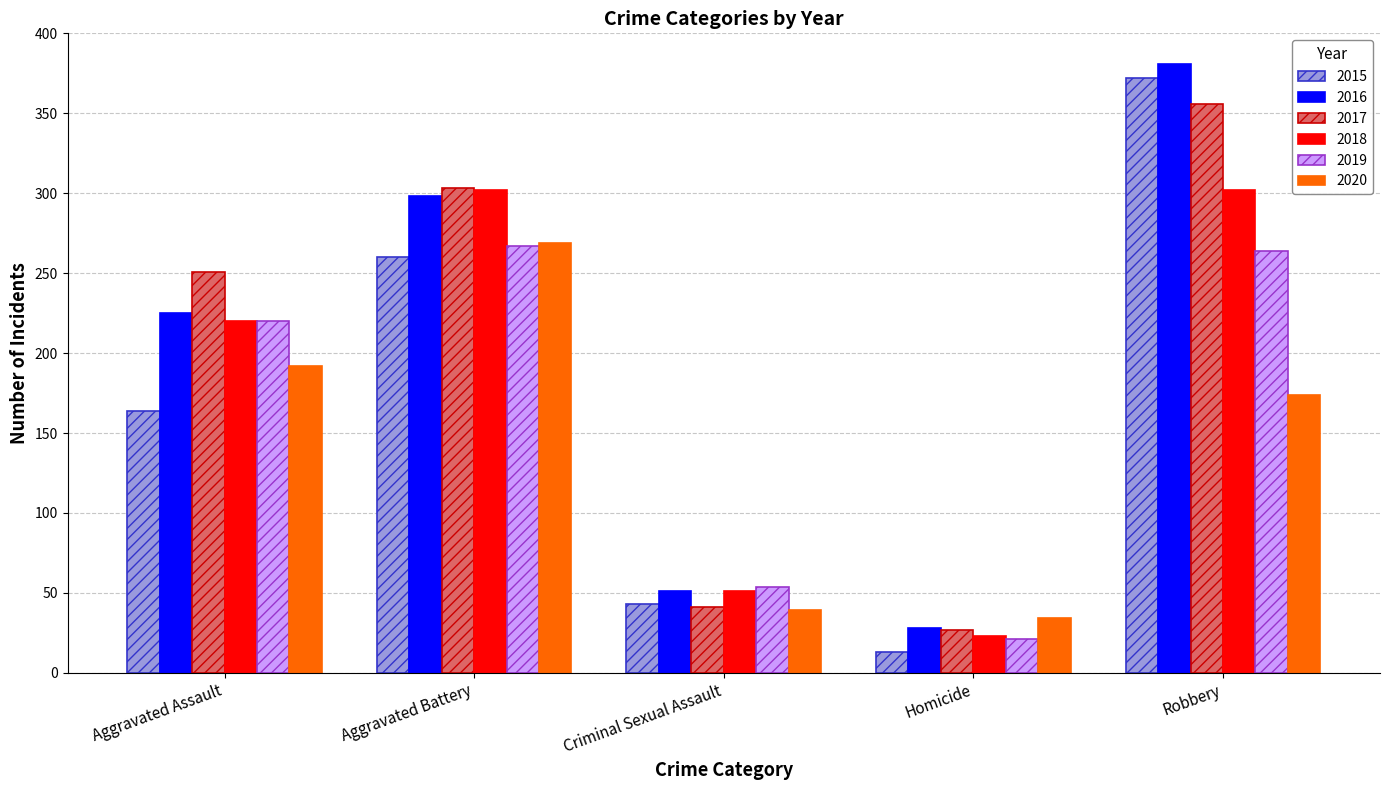

What is the highest value of the 2015 series?

372